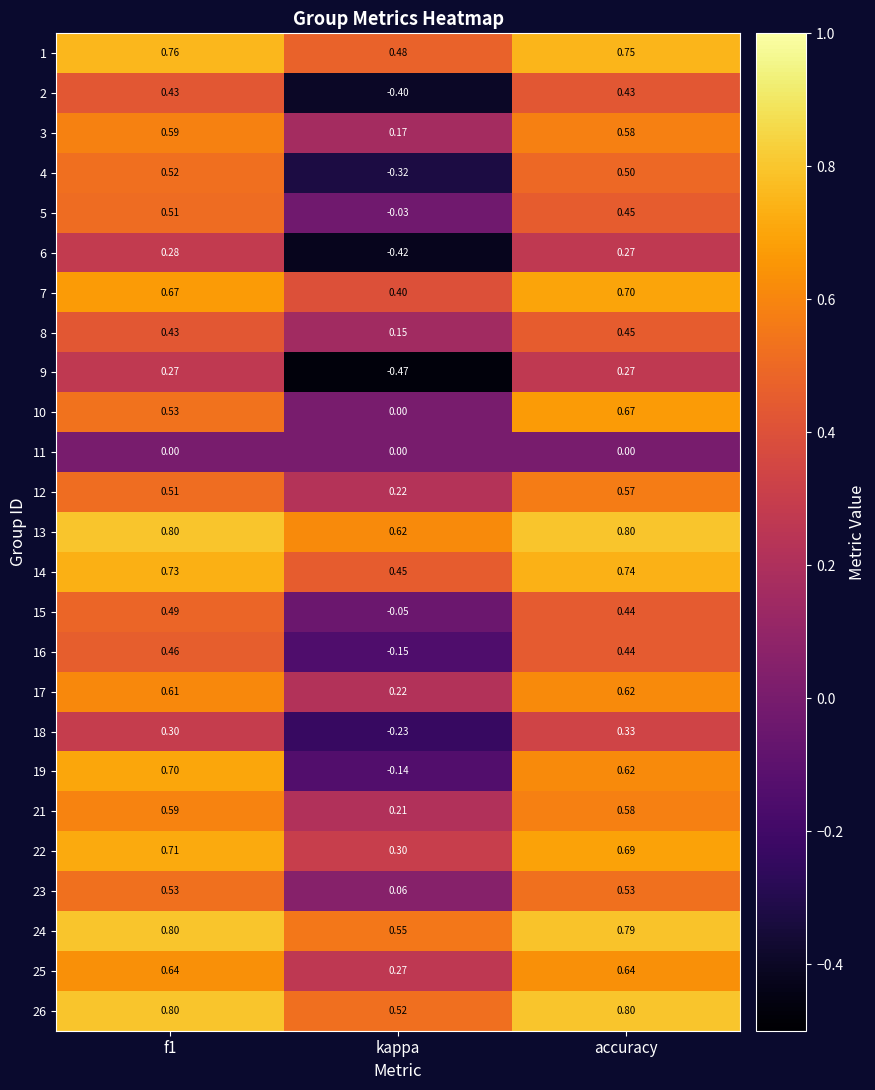

Where is 6 nearest to the value 0?

accuracy